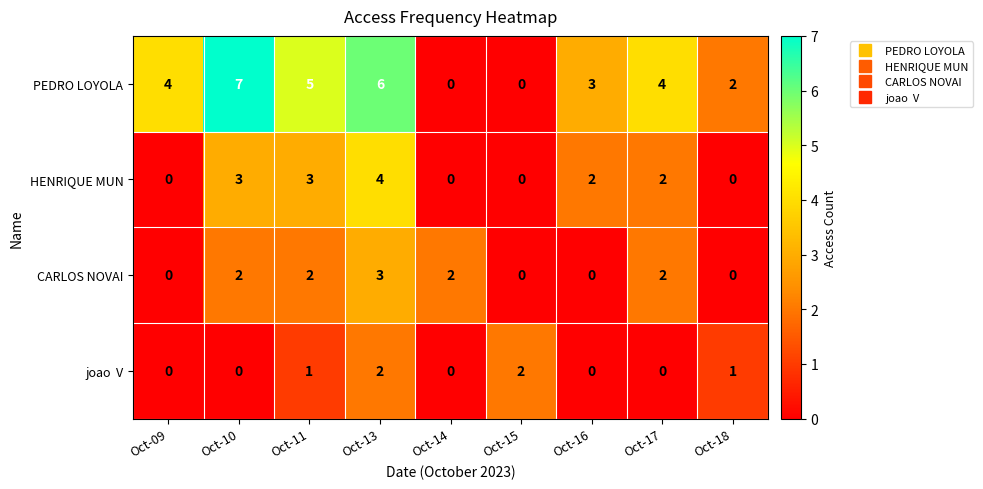

What is the total value across all series at Oct-11?

11